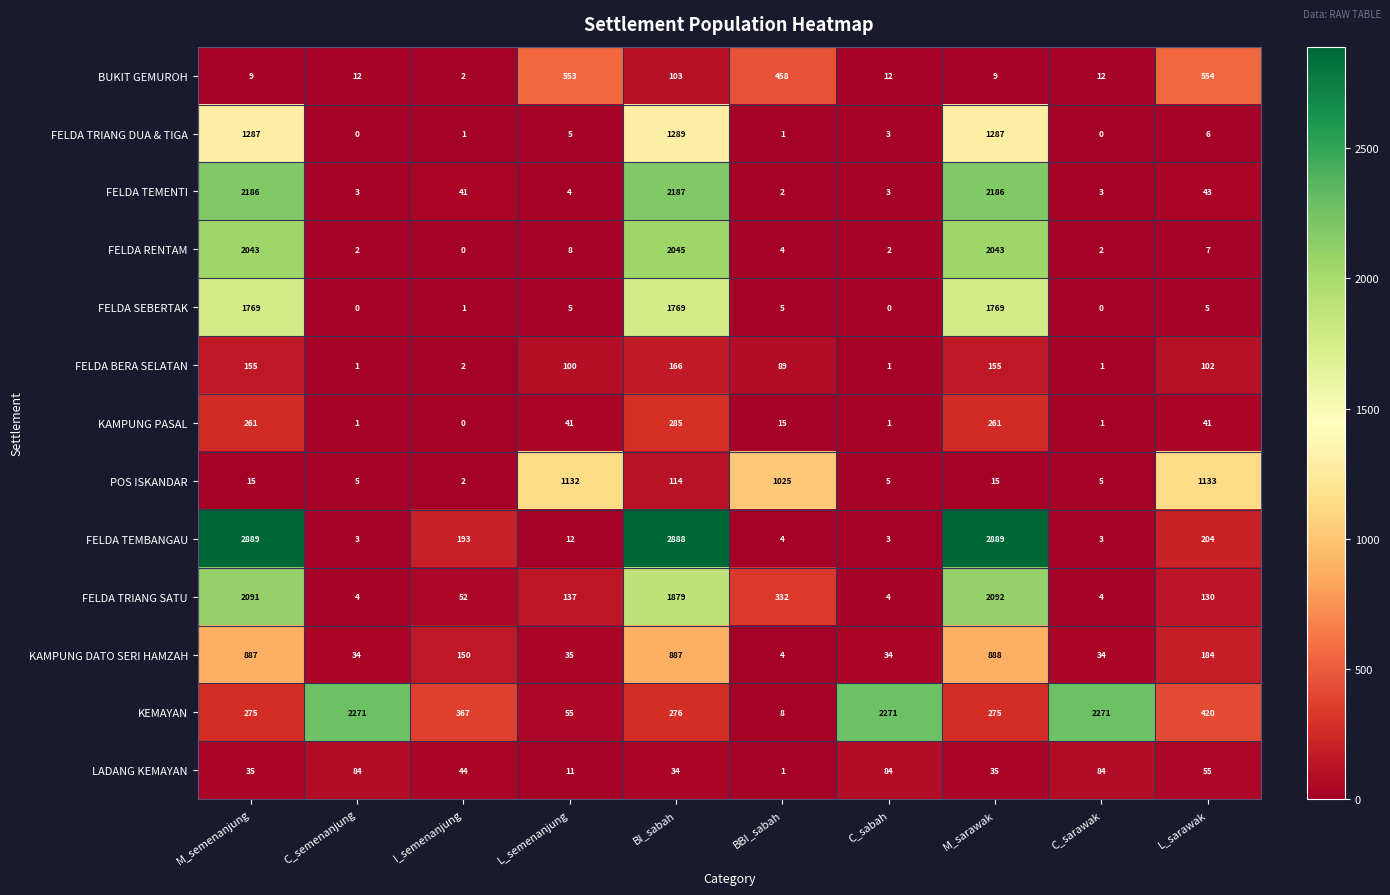

Between C_semenanjung and M_sarawak, which series saw the biggest shift?

FELDA TEMBANGAU